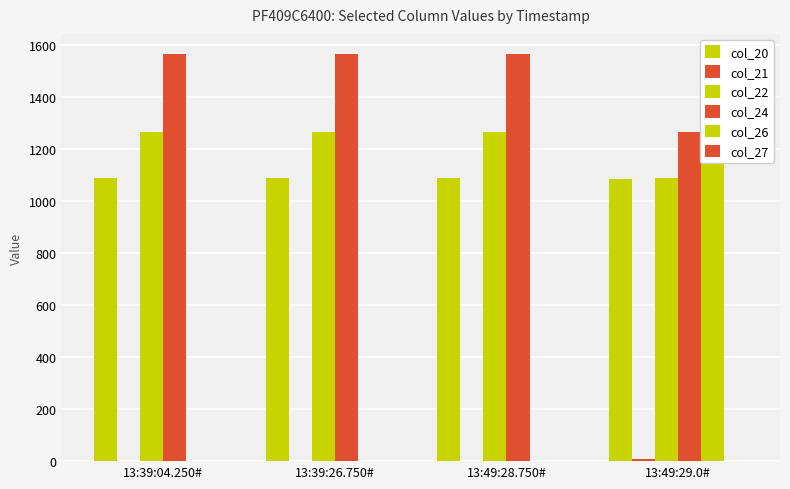

Which category has the highest value in the col_21 series?

13:49:29.0#